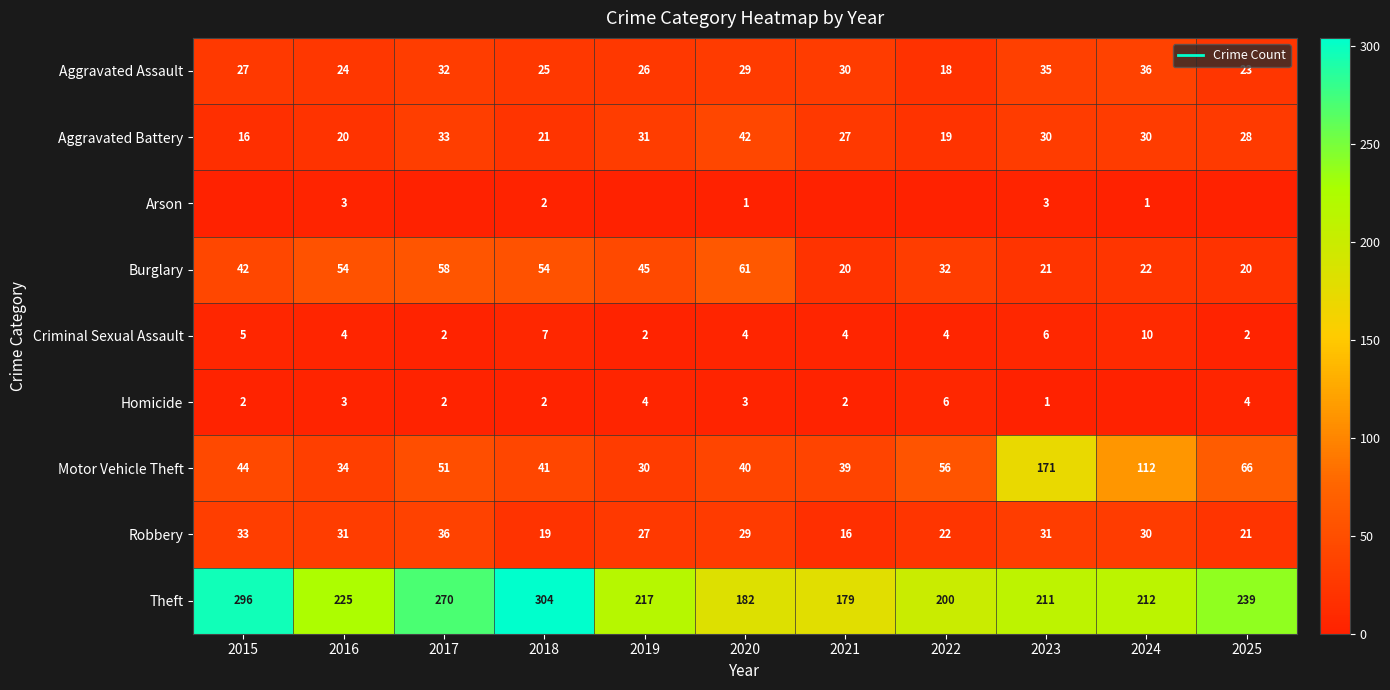

Is it true that Robbery equals 55 at 2015?

False